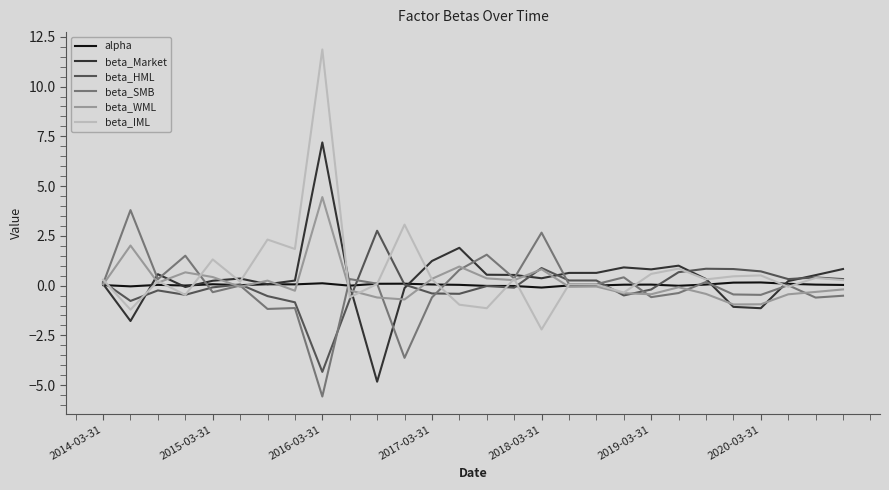

What is the minimum value shown in the chart?

-5.6